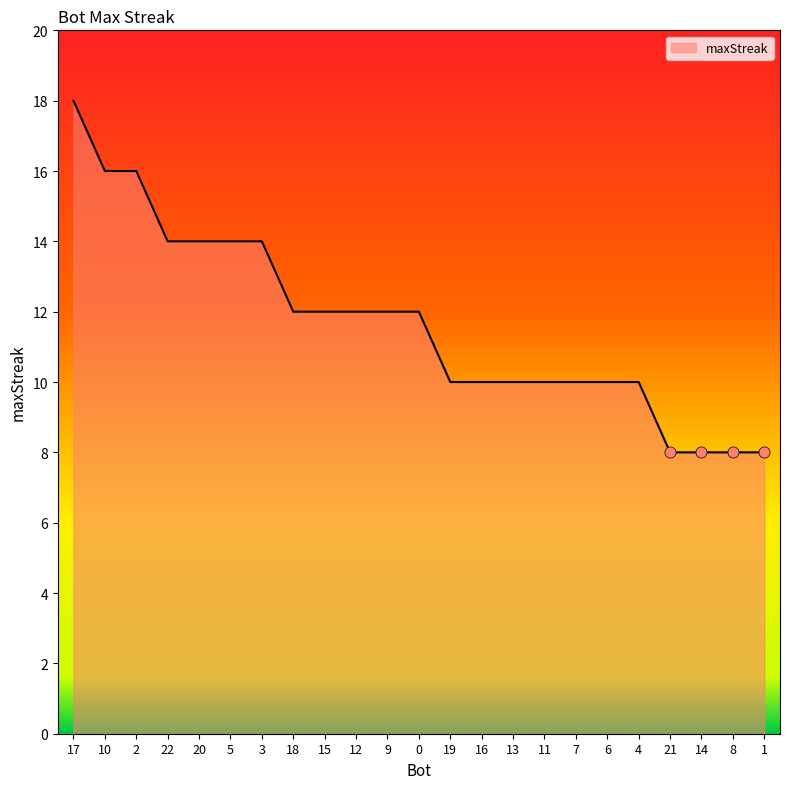

What is the maximum value shown in the chart?

18